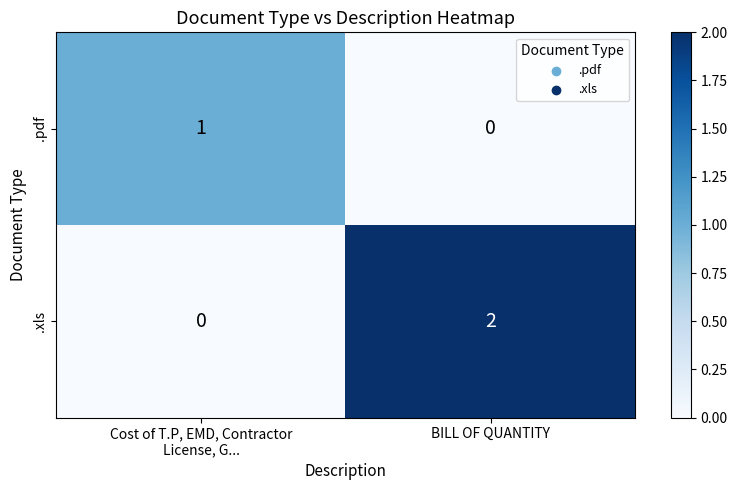

What is the total value across all series at BILL OF QUANTITY?

2